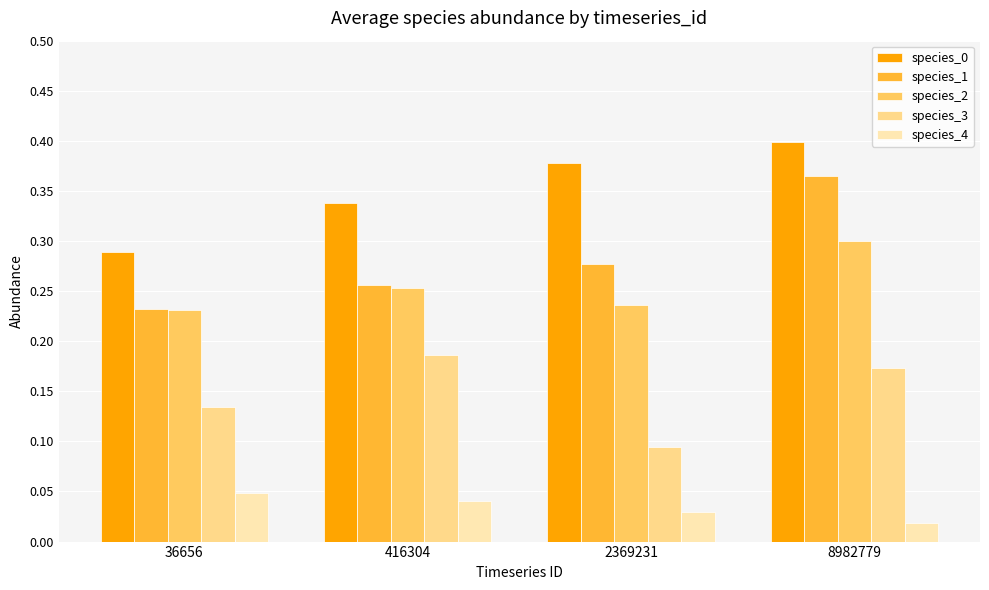

Where is species_1 nearest to the value 0?

36656